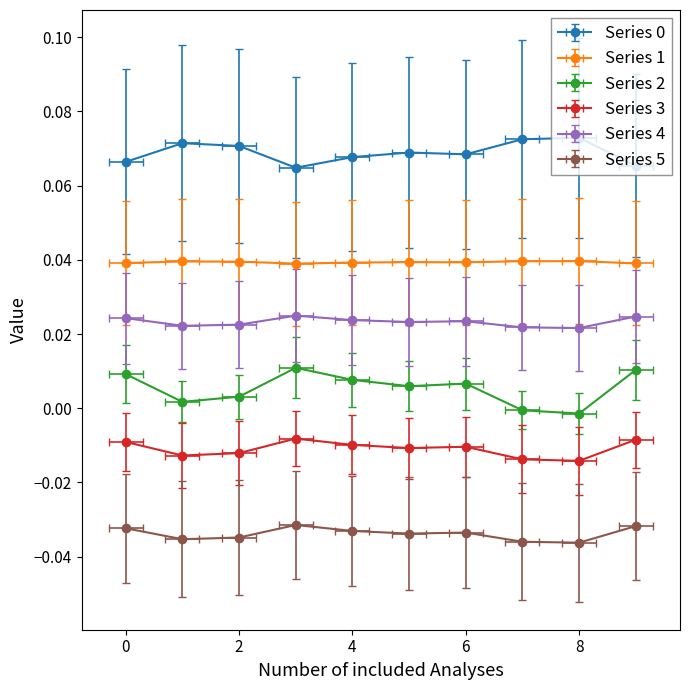

What is the total value across all series at 5?

0.1